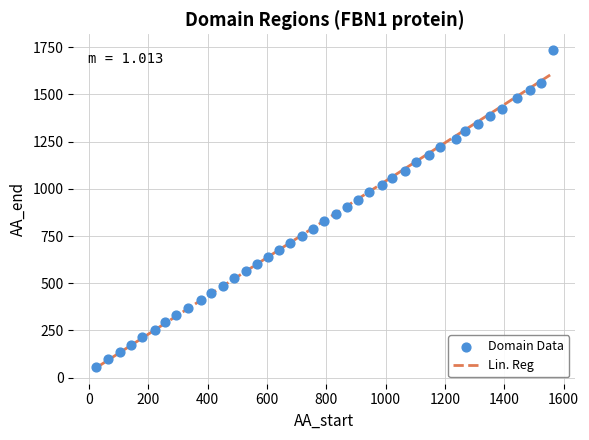

What is the range of X values (max minus min)?

1539